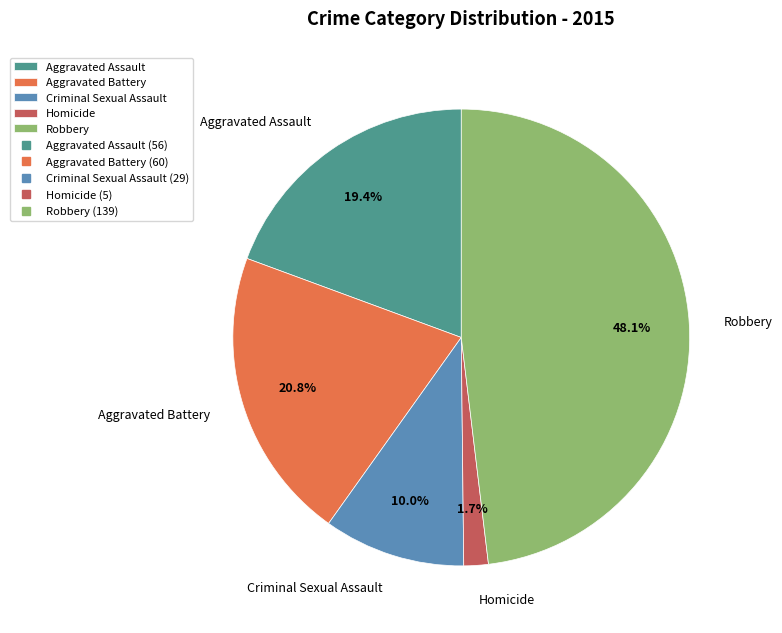

How many segments does this pie chart have?

5